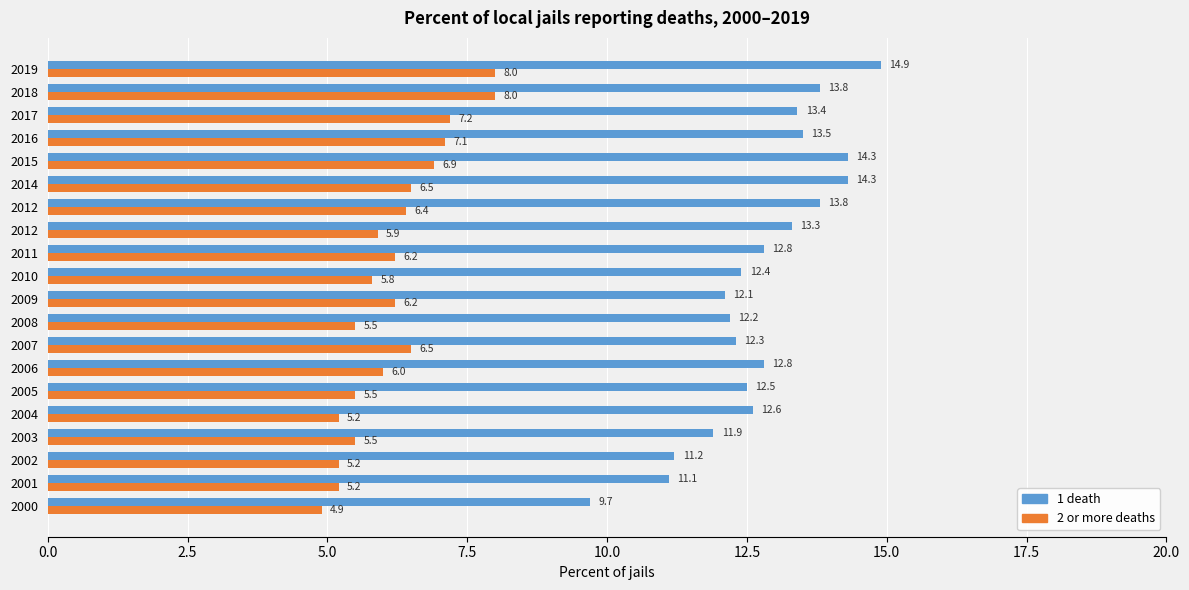

What are all the series names shown in the legend?

1 death, 2 or more deaths